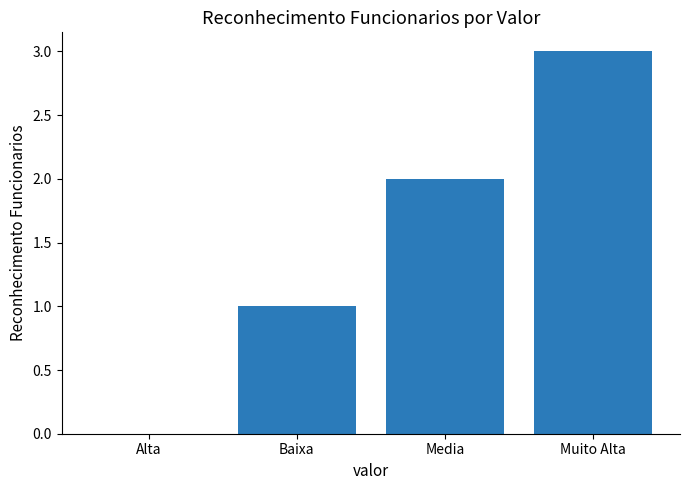

What is the change in value from Baixa to Muito Alta?

+2